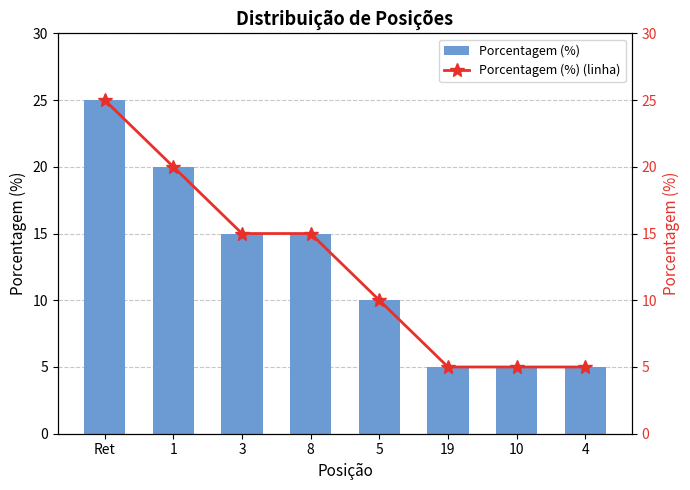

How many series are shown in this chart?

2